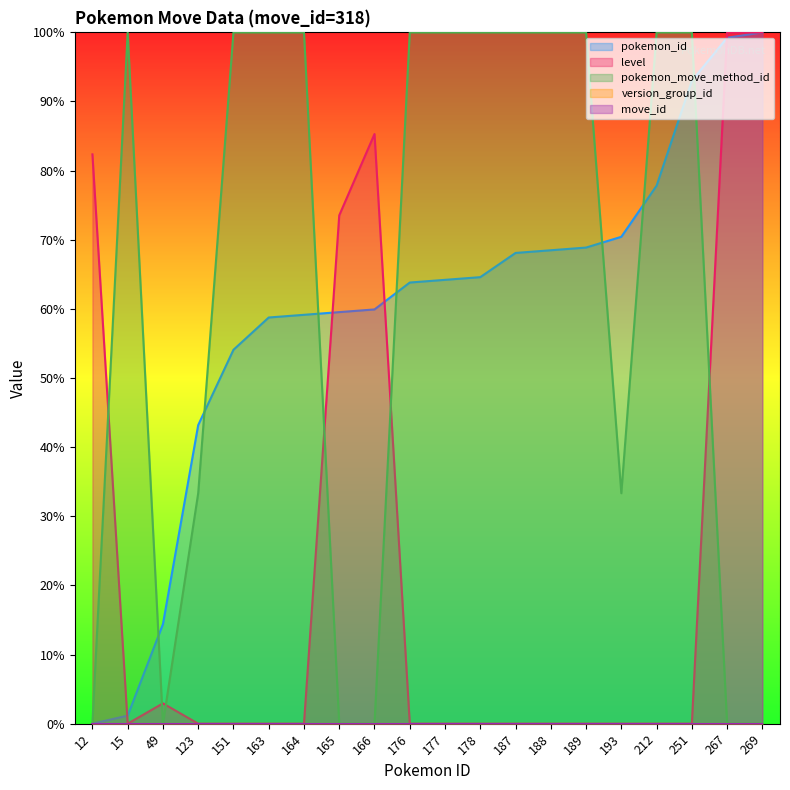

What is the difference between the second highest and second lowest values in the pokemon_id series?

98.1